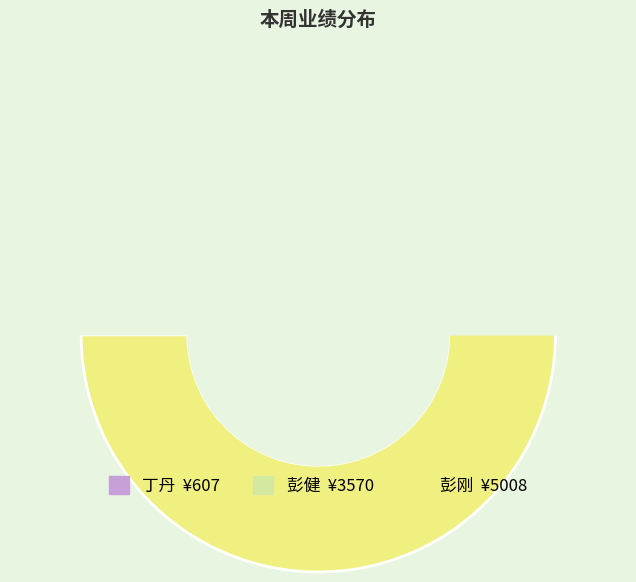

True or false: 彭健 accounts for 39% of the total.

True